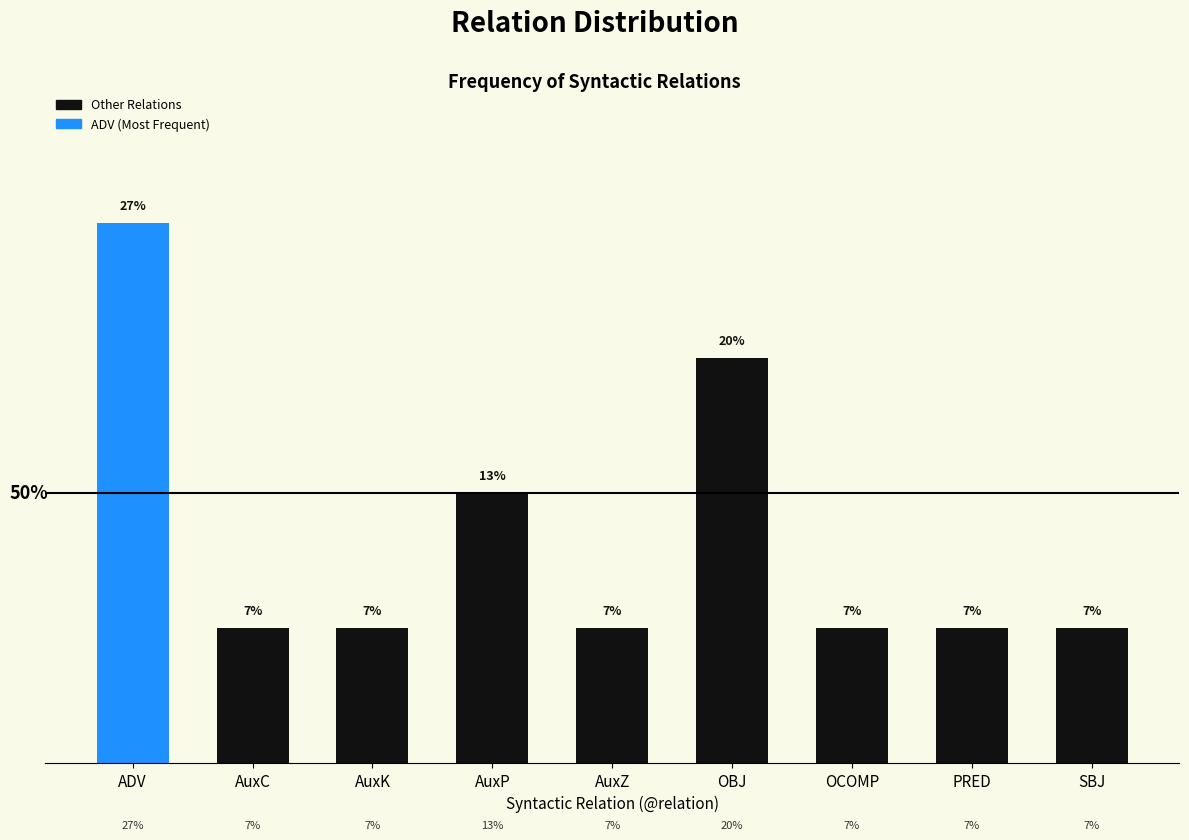

Are the bars horizontal?

No